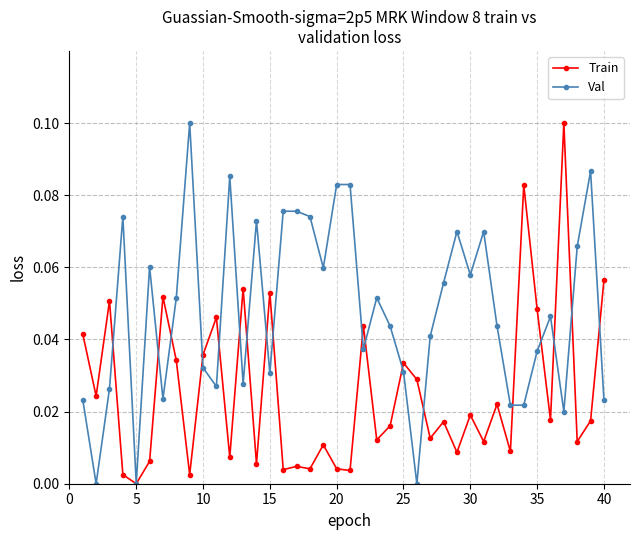

True or false: Train has more than 2 points higher than both neighbors.

True